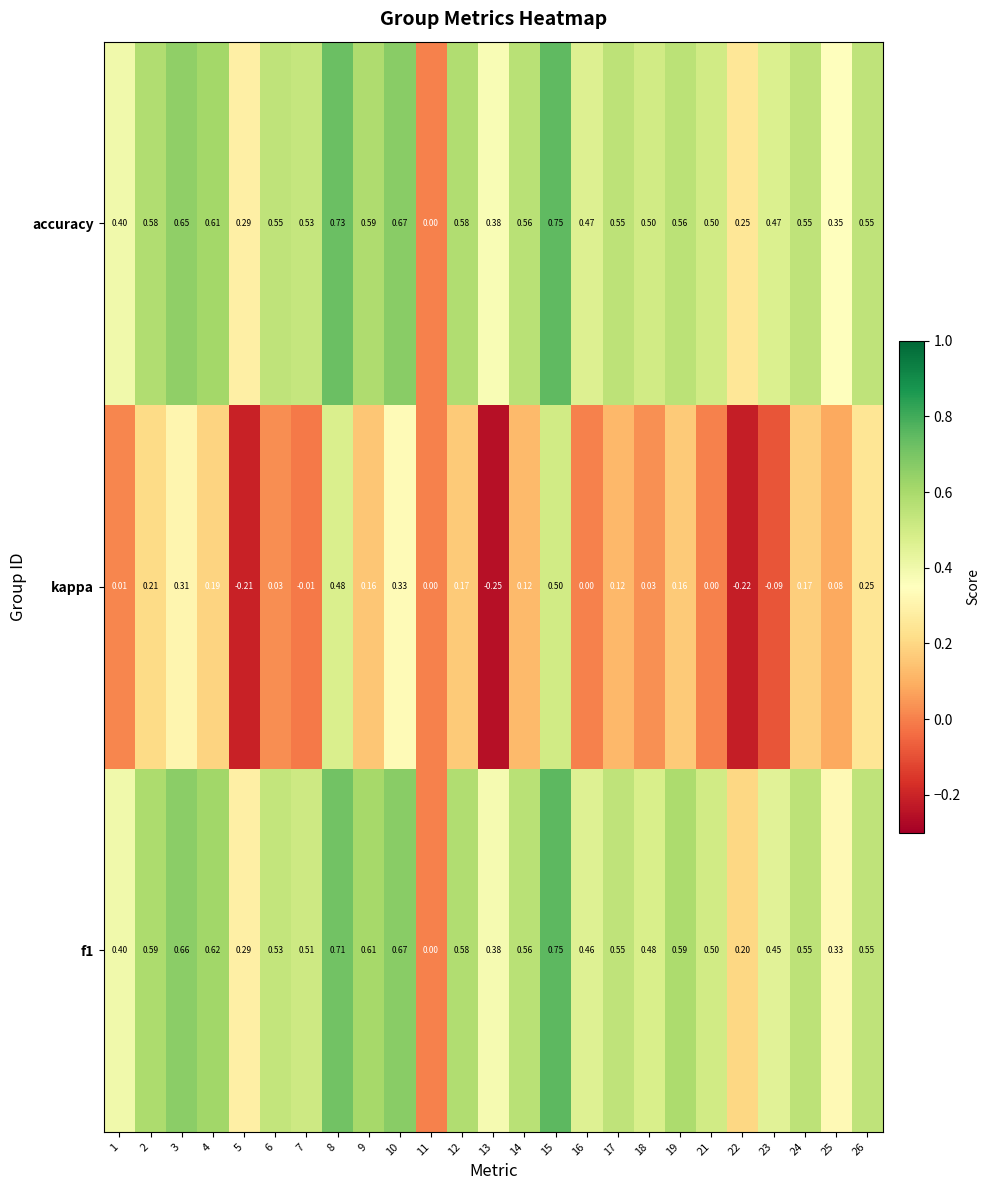

Which series has the largest total across all categories?

accuracy